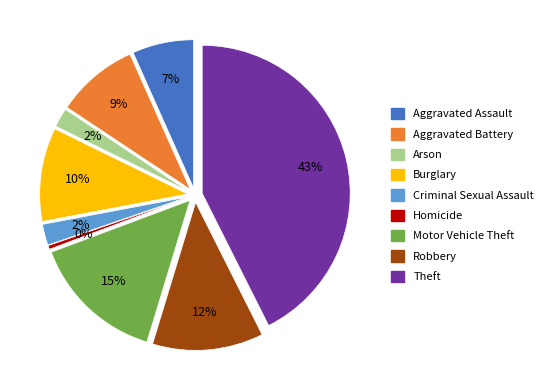

What percentage is the Aggravated Battery slice, to the nearest percent?

9%